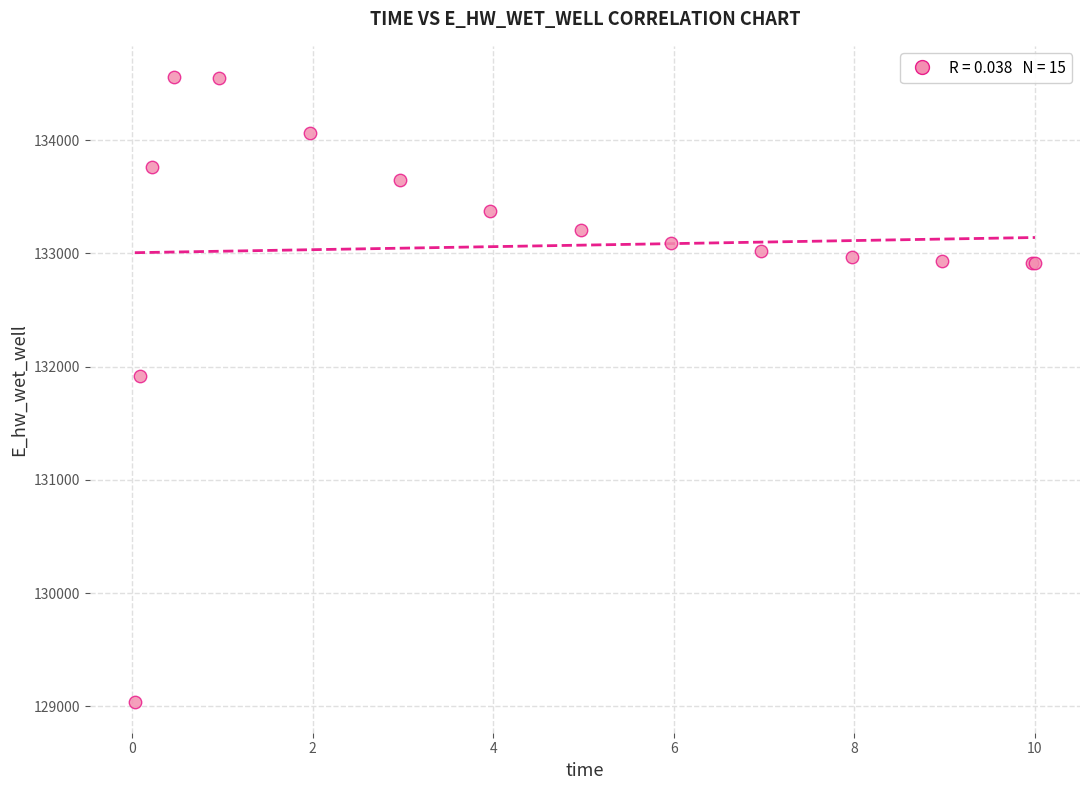

What Y value in the scatter plot is closest to 131799?

131919.6